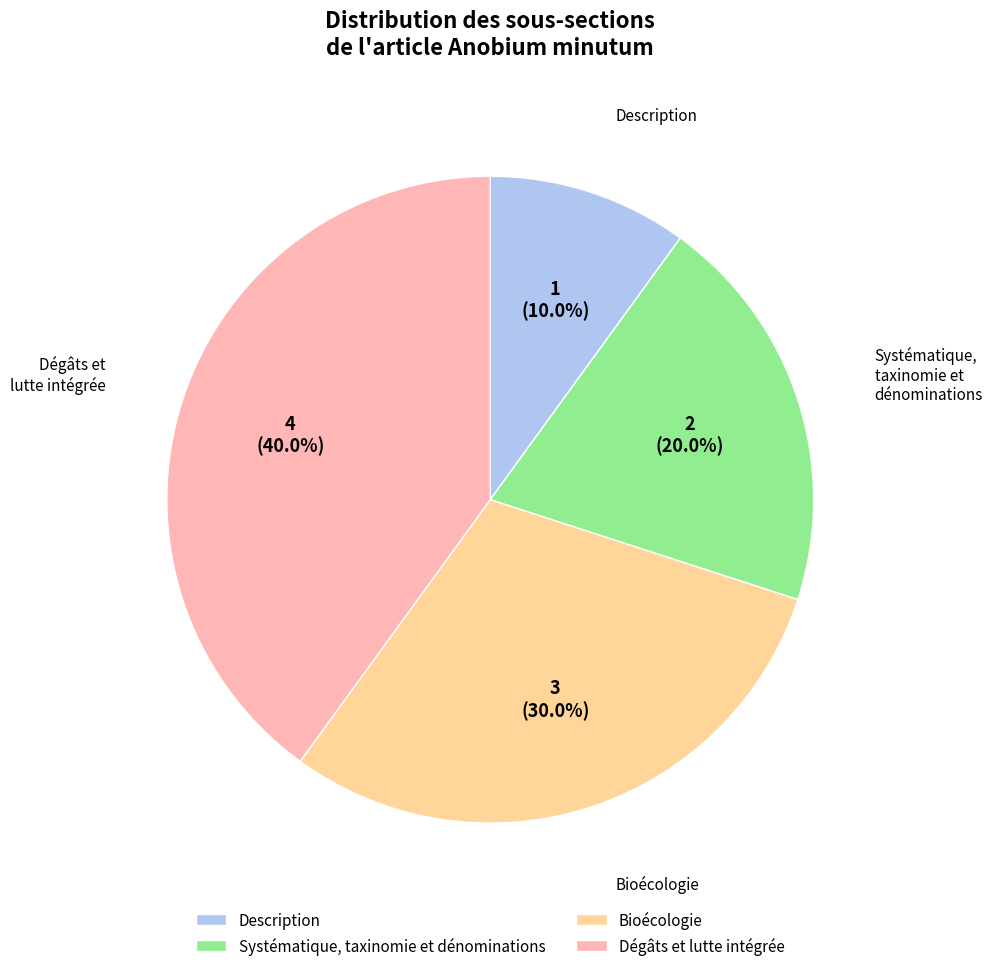

What percentage do Systématique, taxinomie et dénominations and Bioécologie together represent?

50.0%